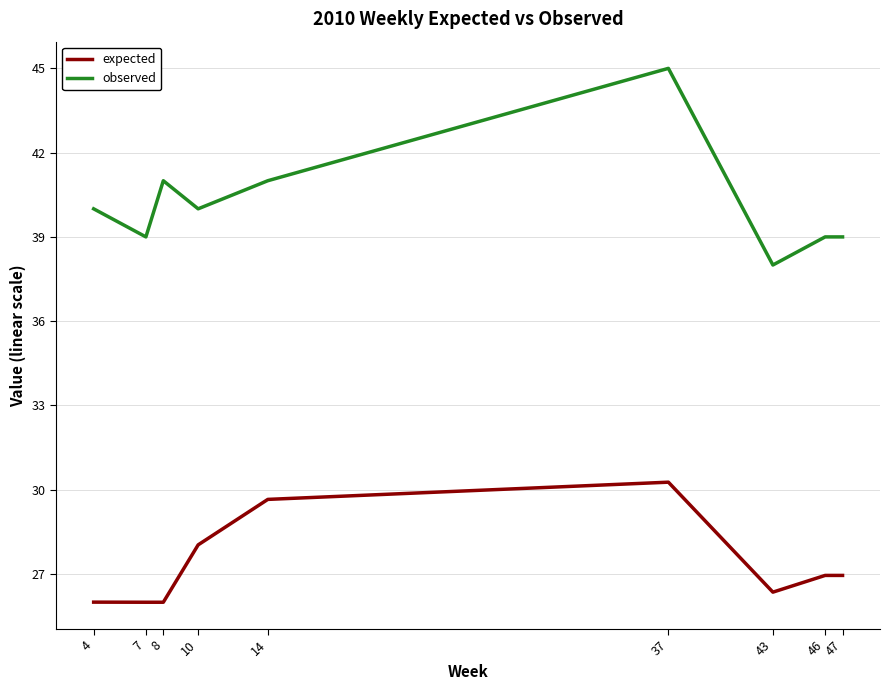

At which category is the sum across all series the highest?

37